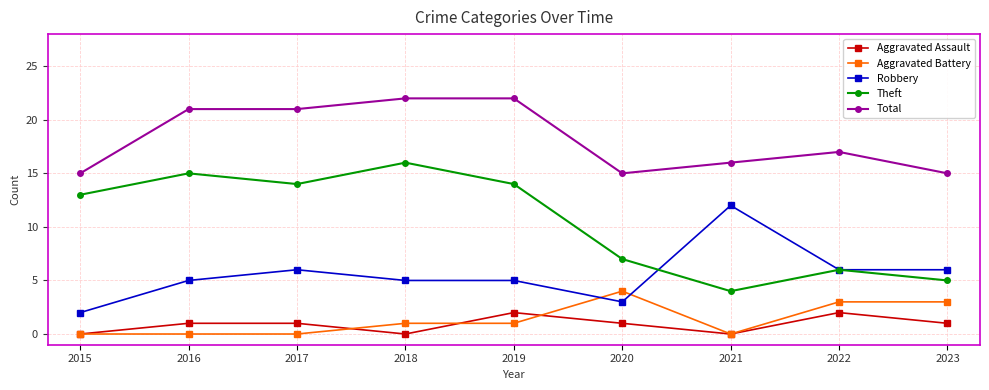

What is the maximum value shown in the chart?

22